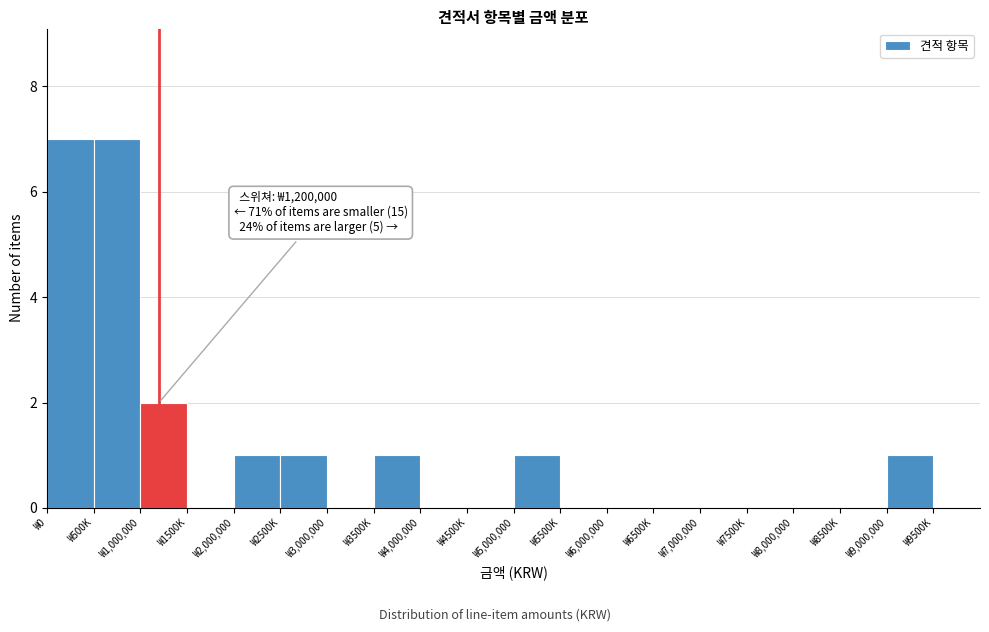

Reading left to right, extract all data points from this chart.

₩0=7	₩500K=7	₩1,000,000=2	₩1500K=0	₩2,000,000=1	₩2500K=1	₩3,000,000=0	₩3500K=1	₩4,000,000=0	₩4500K=0	₩5,000,000=1	₩5500K=0	₩6,000,000=0	₩6500K=0	₩7,000,000=0	₩7500K=0	₩8,000,000=0	₩8500K=0	₩9,000,000=1	₩9500K=0